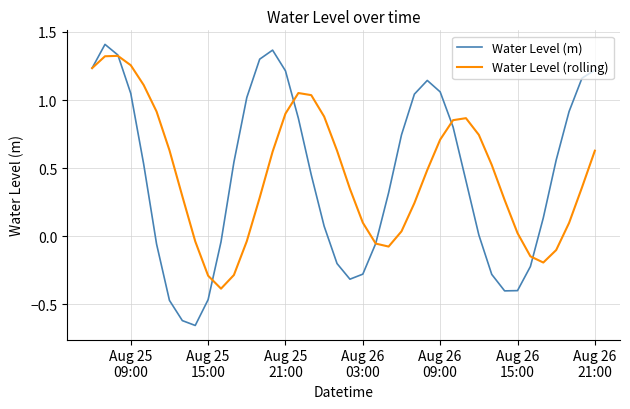

Which series has the widest spread of values?

Water Level (m)